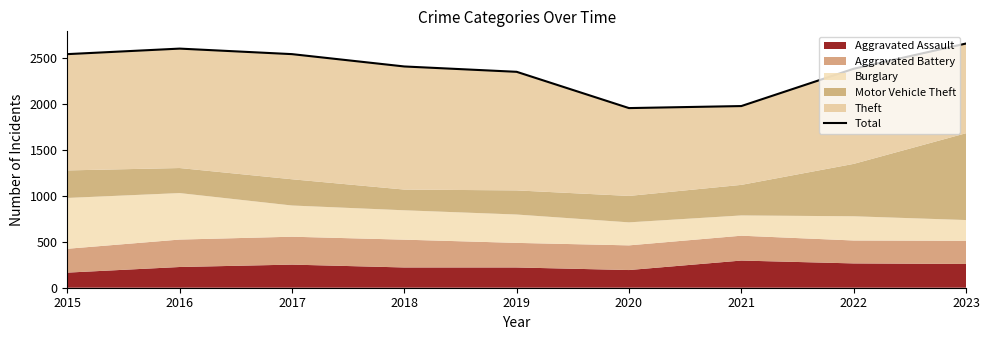

Reading left to right, transcribe all the data shown in this chart.

2537	2597	2537	2403	2345	1951	1973	2378	2652